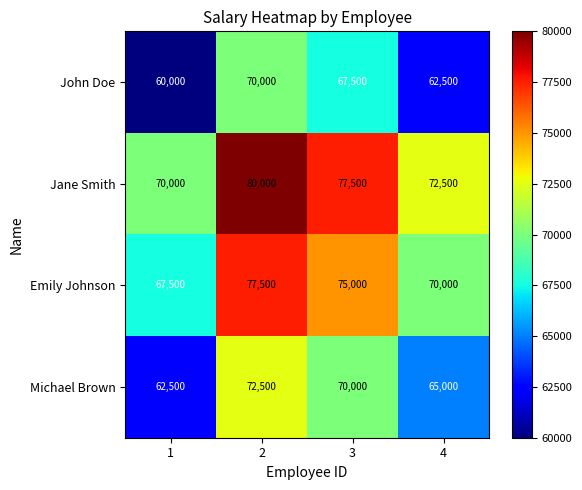

List the series in order of their overall mean, highest first.

Jane Smith, Emily Johnson, Michael Brown, John Doe